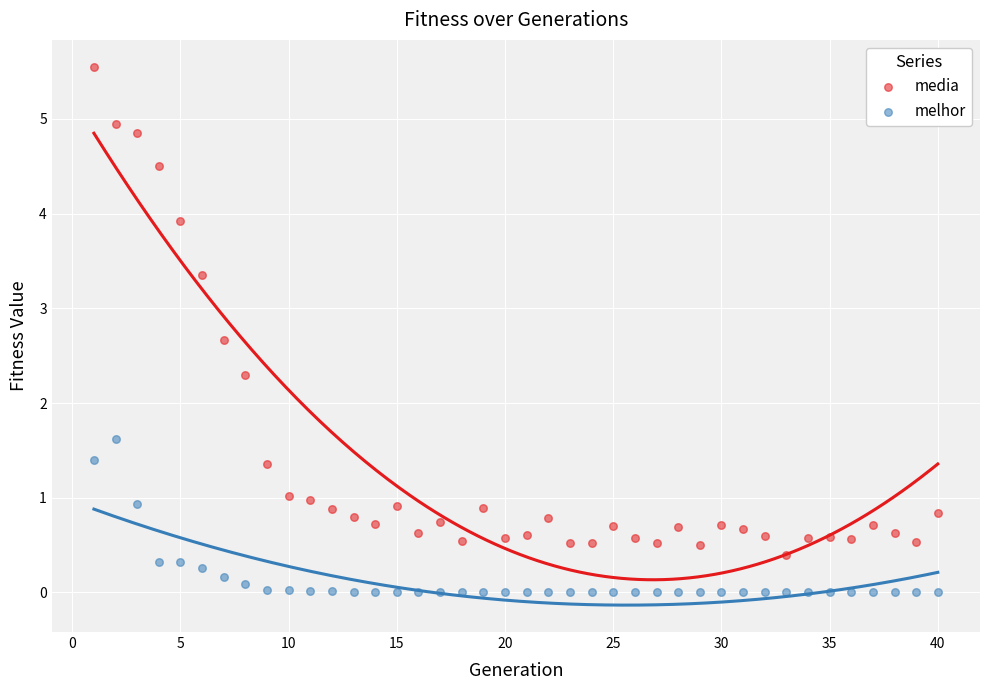

What are all the series names shown in the legend?

media, melhor